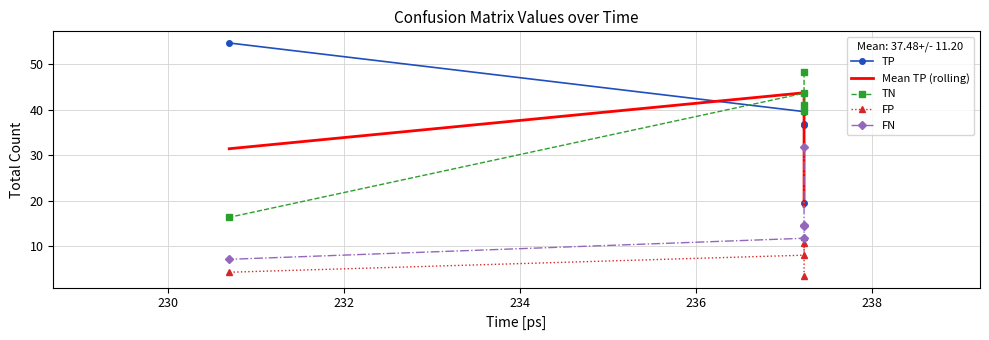

True or false: FP and Mean TP (rolling) cross at least once.

False